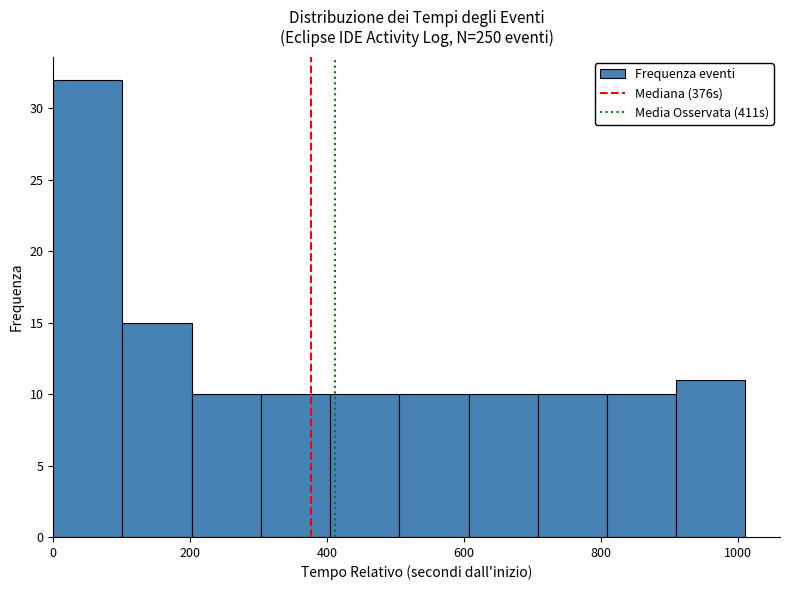

Over which range of the x-axis is the bar tallest?

0 to 100